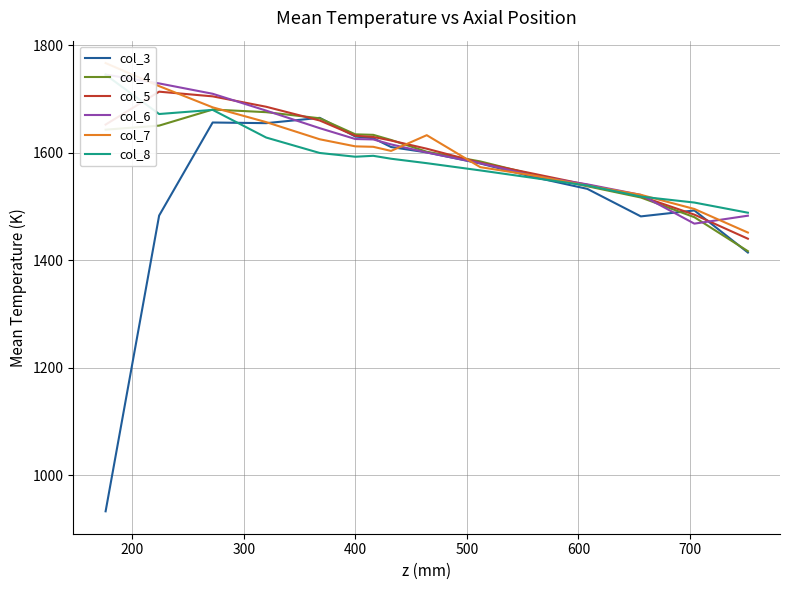

What are all the series names shown in the legend?

col_3, col_4, col_5, col_6, col_7, col_8